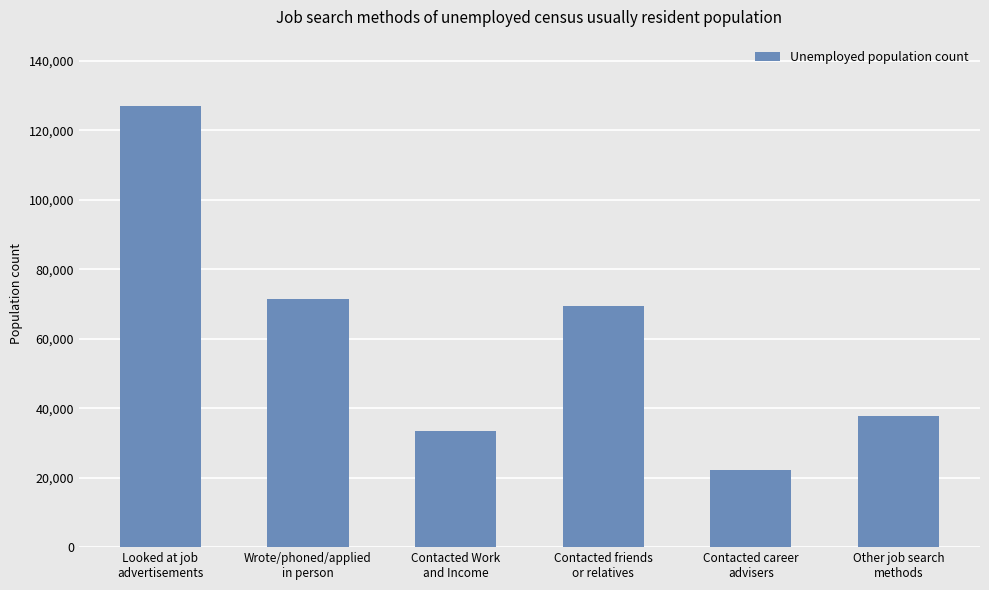

Reading right to left, list all the values displayed in this chart.

Other job search
methods=37890	Contacted career
advisers=22311	Contacted friends
or relatives=69543	Contacted Work
and Income=33369	Wrote/phoned/applied
in person=71487	Looked at job
advertisements=127077